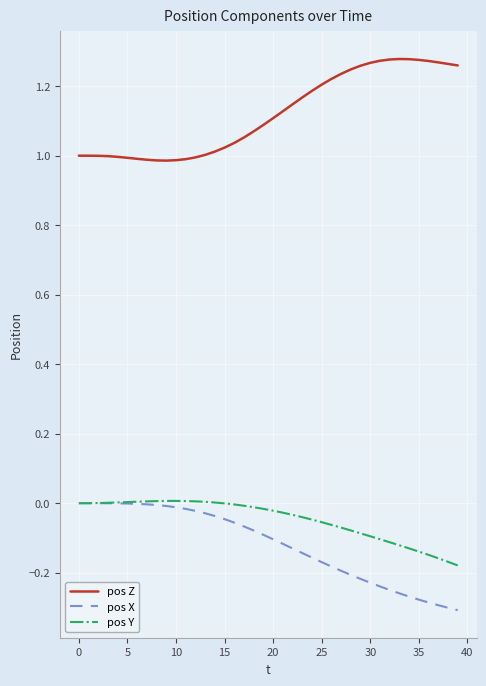

How many distinct data groups are displayed?

3